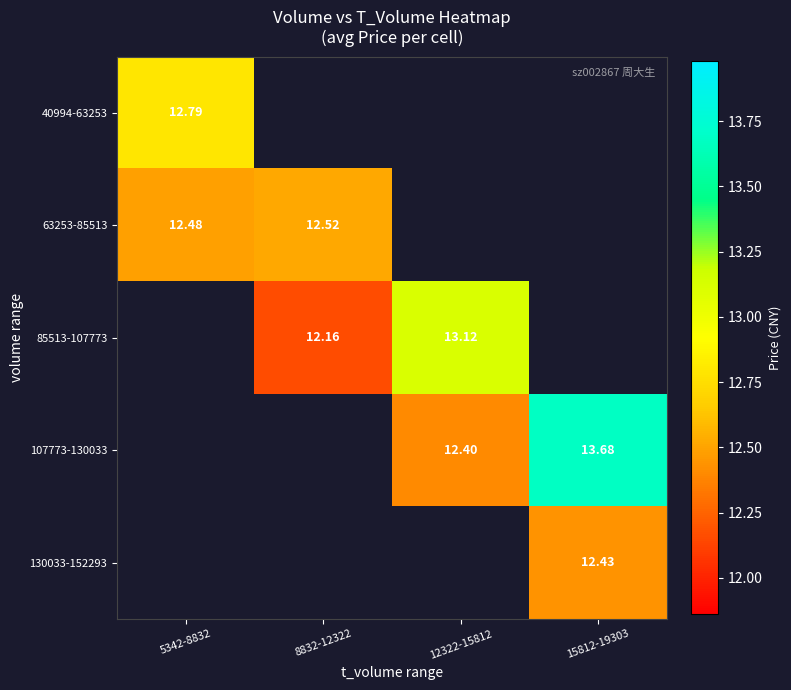

At 8832-12322, list the series in order from smallest to largest.

85513-107773, 107773-130033, 130033-152293, 40994-63253, 63253-85513